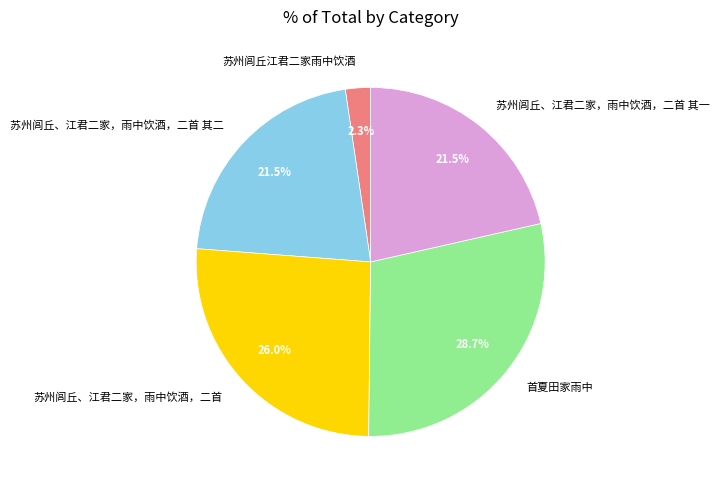

Is 苏州闾丘、江君二家，雨中饮酒，二首 其一 the majority of the pie?

No